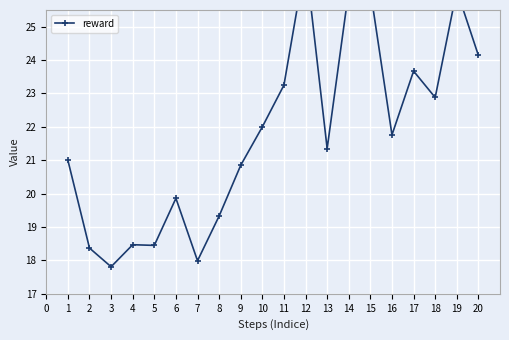

What is the maximum value shown in the chart?

27.0